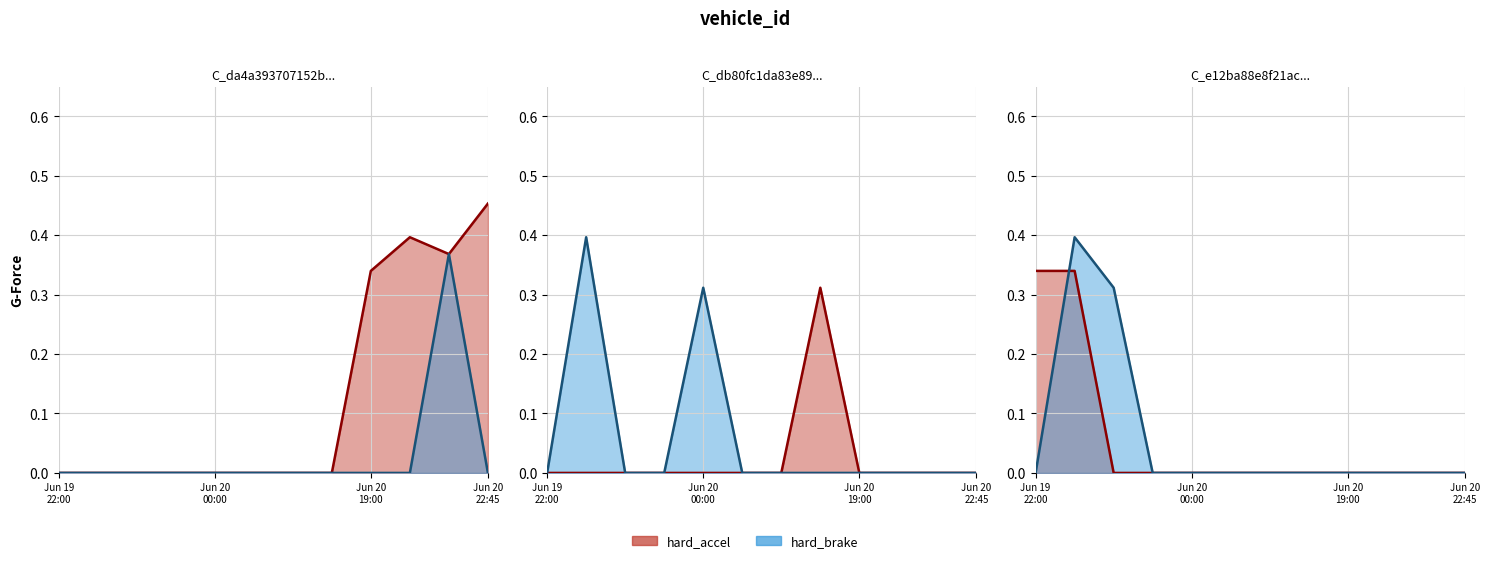

How many positive values does the hard_brake_line series have?

2